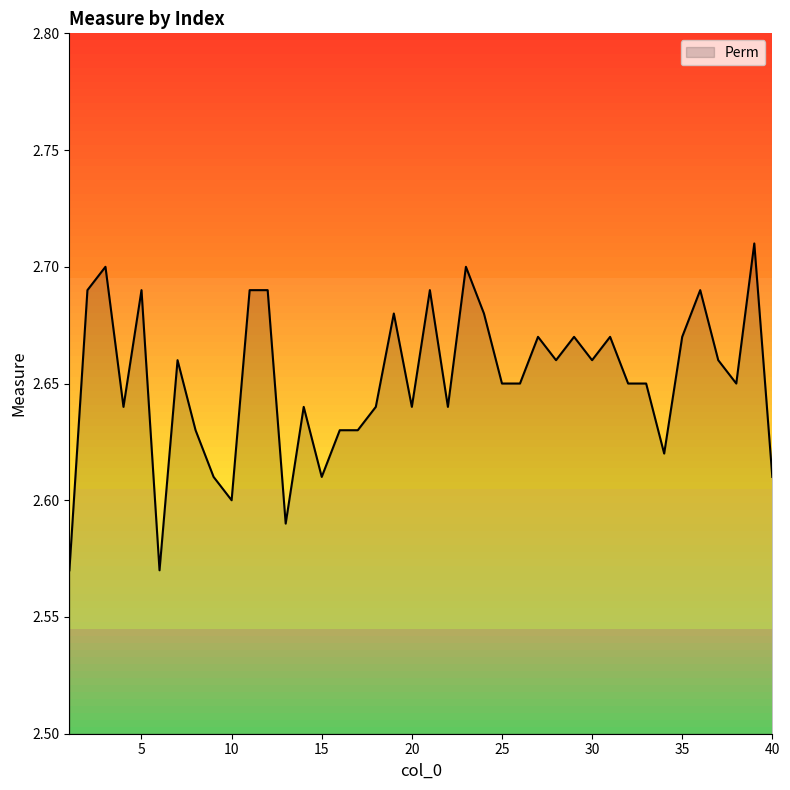

Rank the categories by value from highest to lowest.

39, 3, 23, 2, 5, 11, 12, 21, 36, 19, 24, 27, 29, 31, 35, 7, 28, 30, 37, 25, 26, 32, 33, 38, 4, 14, 18, 20, 22, 8, 16, 17, 34, 9, 15, 40, 10, 13, 1, 6